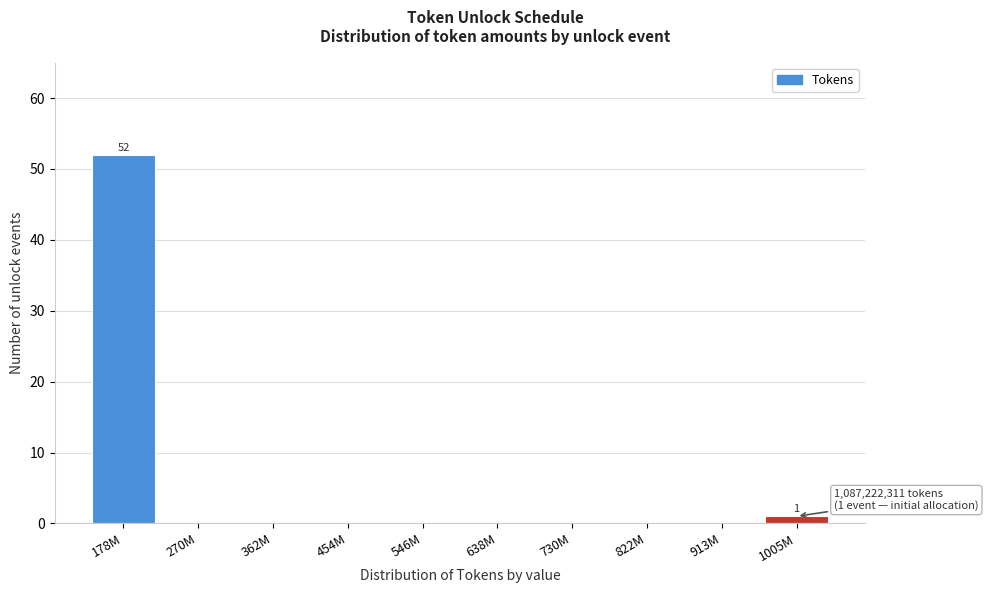

Reading left to right, transcribe all the data shown in this chart.

178M=52	270M=0	362M=0	454M=0	546M=0	638M=0	730M=0	822M=0	913M=0	1005M=1